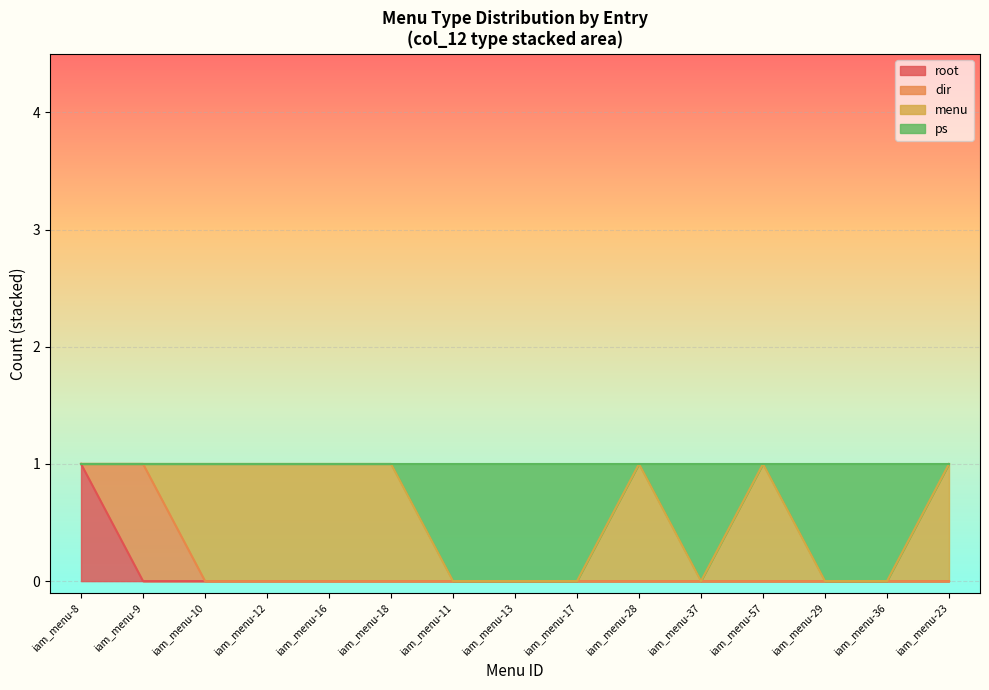

Does the chart display data point markers on the line(s)?

No